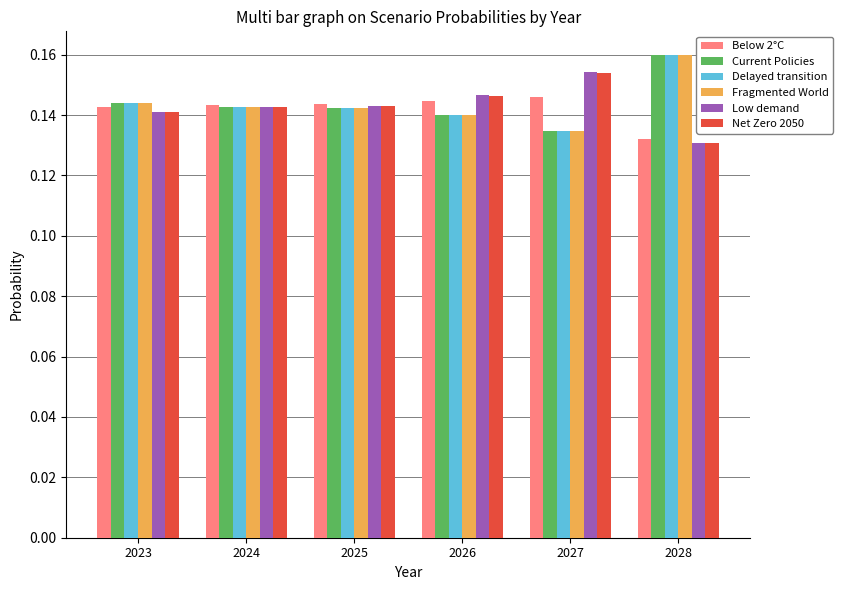

At which label does Net Zero 2050 reach its minimum?

2028